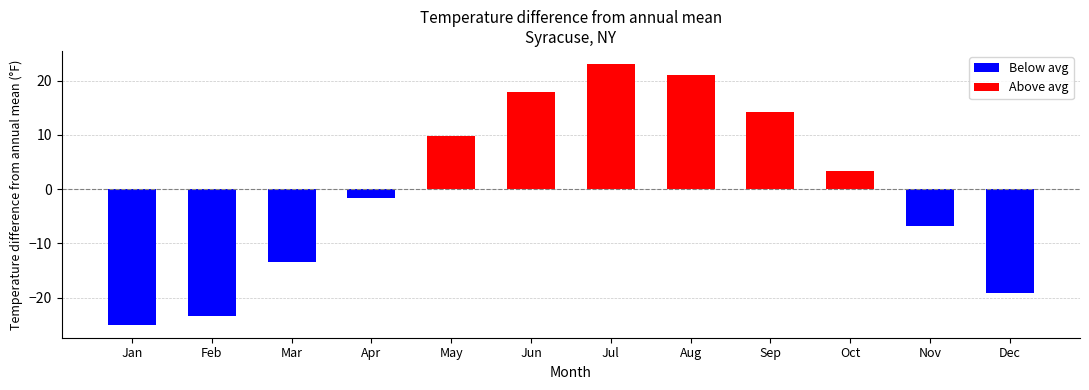

Does the chart contain stacked bars?

No